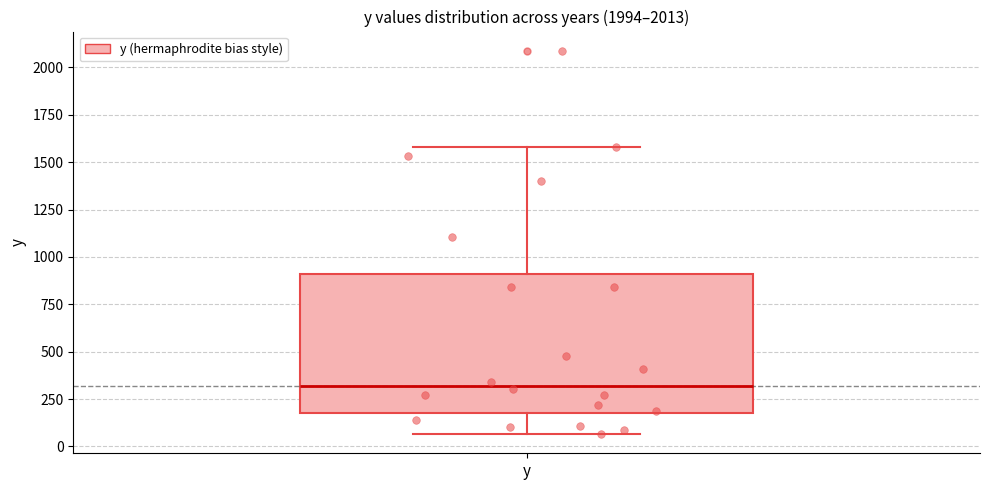

Where does the median line of the box for y sit on the y-axis? The values are not printed on the chart, so give them approximately, as read against the axis.

300